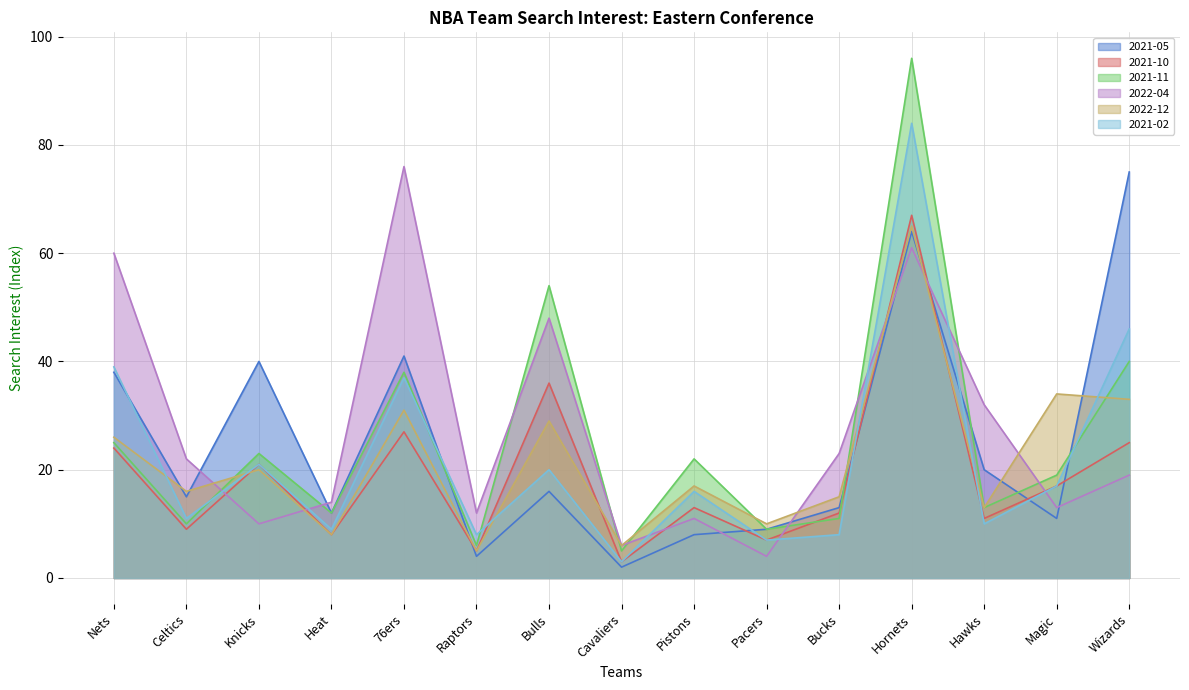

Reading right to left, extract all data points from this chart.

2021-05: Wizards=75	Magic=11	Hawks=20	Hornets=64	Bucks=13	Pacers=9	Pistons=8	Cavaliers=2	Bulls=16	Raptors=4	76ers=41	Heat=12	Knicks=40	Celtics=15	Nets=38
2021-10: Wizards=25	Magic=17	Hawks=11	Hornets=67	Bucks=12	Pacers=7	Pistons=13	Cavaliers=3	Bulls=36	Raptors=5	76ers=27	Heat=8	Knicks=21	Celtics=9	Nets=24
2021-11: Wizards=40	Magic=19	Hawks=13	Hornets=96	Bucks=11	Pacers=9	Pistons=22	Cavaliers=5	Bulls=54	Raptors=6	76ers=38	Heat=12	Knicks=23	Celtics=10	Nets=25
2022-04: Wizards=19	Magic=13	Hawks=32	Hornets=61	Bucks=23	Pacers=4	Pistons=11	Cavaliers=6	Bulls=48	Raptors=12	76ers=76	Heat=14	Knicks=10	Celtics=22	Nets=60
2022-12: Wizards=33	Magic=34	Hawks=13	Hornets=65	Bucks=15	Pacers=10	Pistons=17	Cavaliers=6	Bulls=29	Raptors=5	76ers=31	Heat=8	Knicks=20	Celtics=16	Nets=26
2021-02: Wizards=46	Magic=17	Hawks=10	Hornets=84	Bucks=8	Pacers=7	Pistons=16	Cavaliers=3	Bulls=20	Raptors=8	76ers=37	Heat=9	Knicks=21	Celtics=11	Nets=39